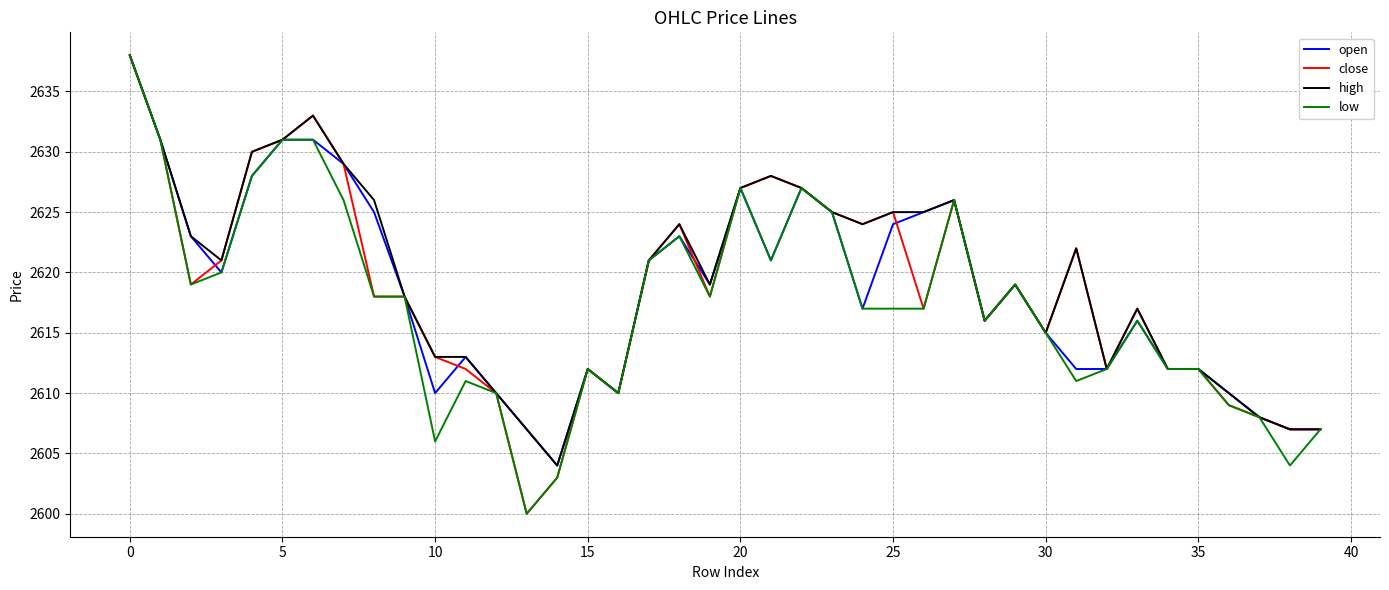

Which series has the largest total across all categories?

high